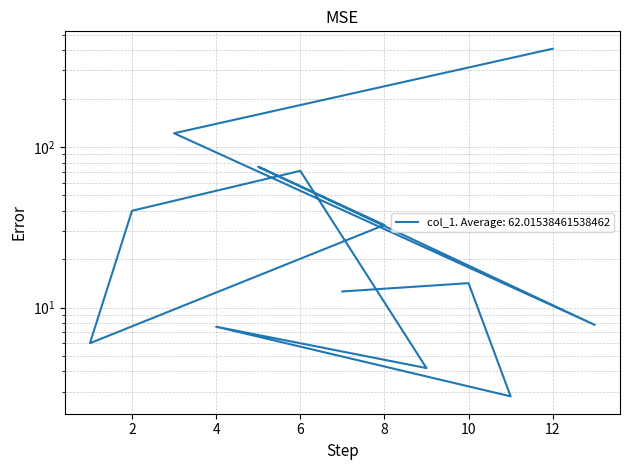

What is the minimum value shown in the chart?

2.8